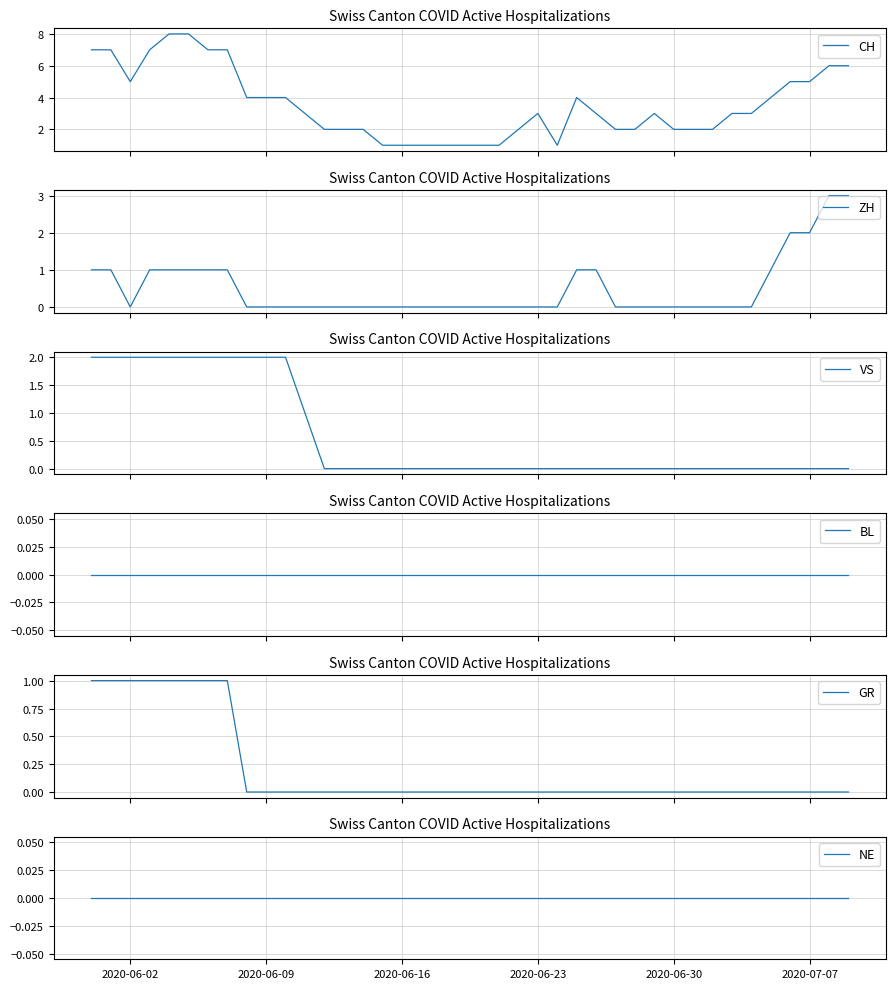

Count the number of categories in the chart.

40